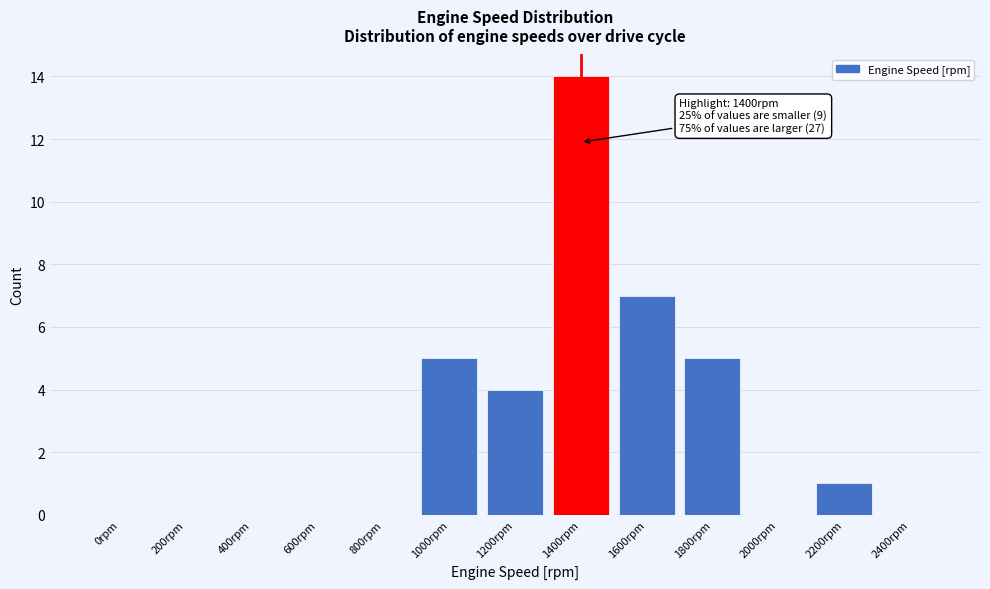

Reading right to left, extract all data points from this chart.

2400rpm=0	2200rpm=1	2000rpm=0	1800rpm=5	1600rpm=7	1400rpm=14	1200rpm=4	1000rpm=5	800rpm=0	600rpm=0	400rpm=0	200rpm=0	0rpm=0